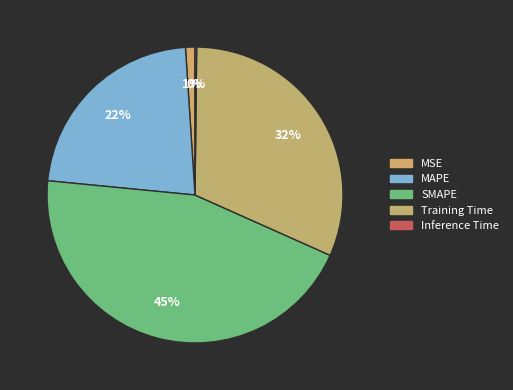

Which slice is the largest?

SMAPE